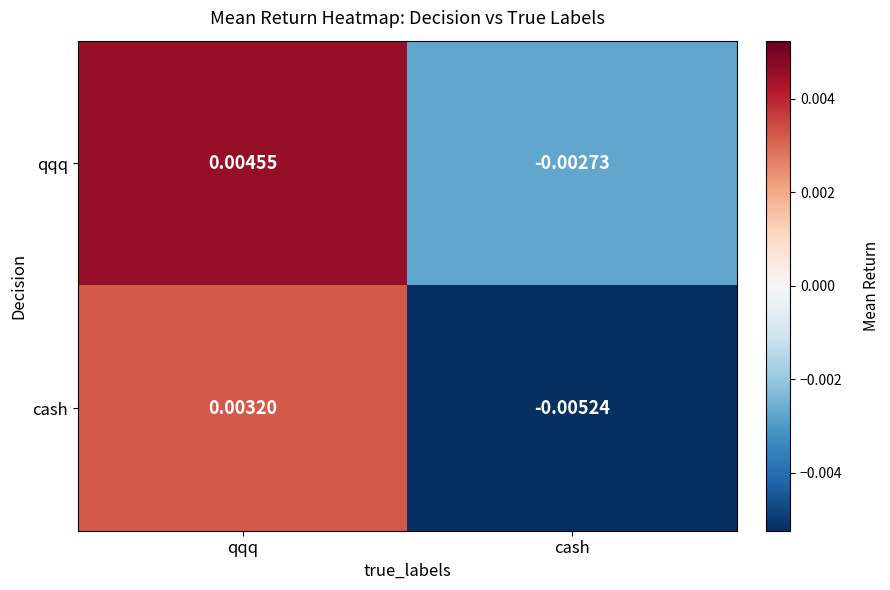

At which label is cash closest to 0?

qqq